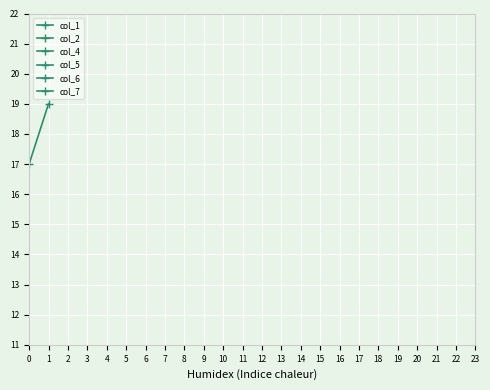

At 0, list the series in order from smallest to largest.

col_1, col_7, col_2, col_4, col_5, col_6